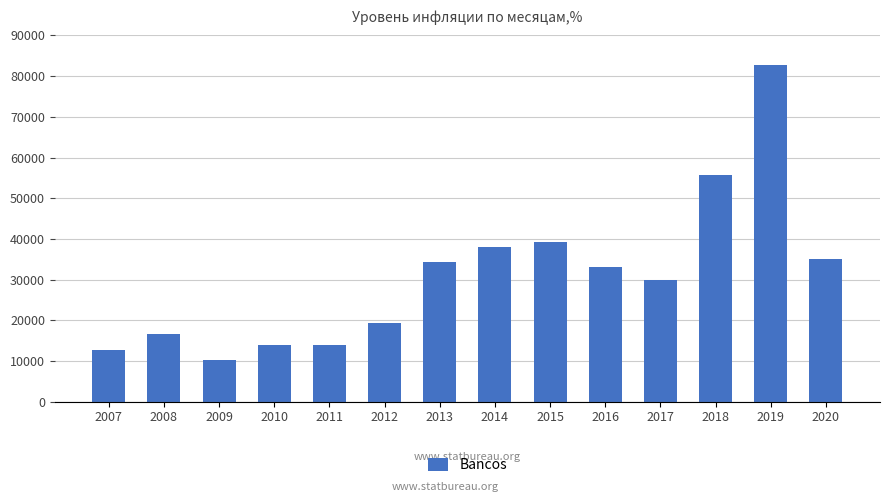

How many data points does each series have?

14